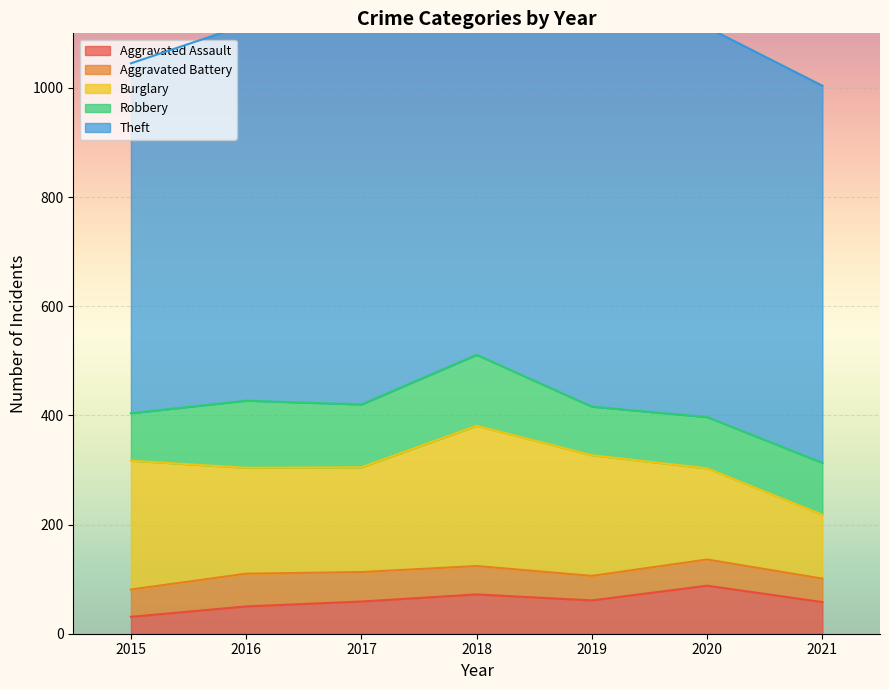

Reading left to right, transcribe all the data shown in this chart.

Aggravated Assault: 31	50	59	72	61	88	58
Aggravated Battery: 50	60	54	52	45	48	43
Burglary: 236	194	192	257	221	167	117
Robbery: 87	123	115	130	89	94	95
Theft: 641	689	873	767	855	714	691